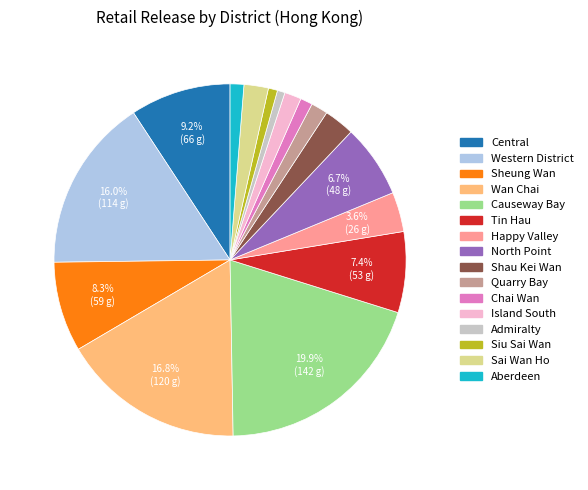

Is it true that Shau Kei Wan is 3% of the pie?

True